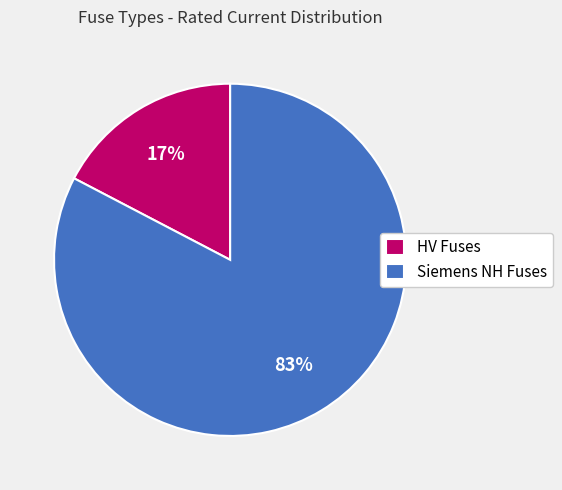

To the nearest percent, what portion does Siemens NH Fuses represent?

83%